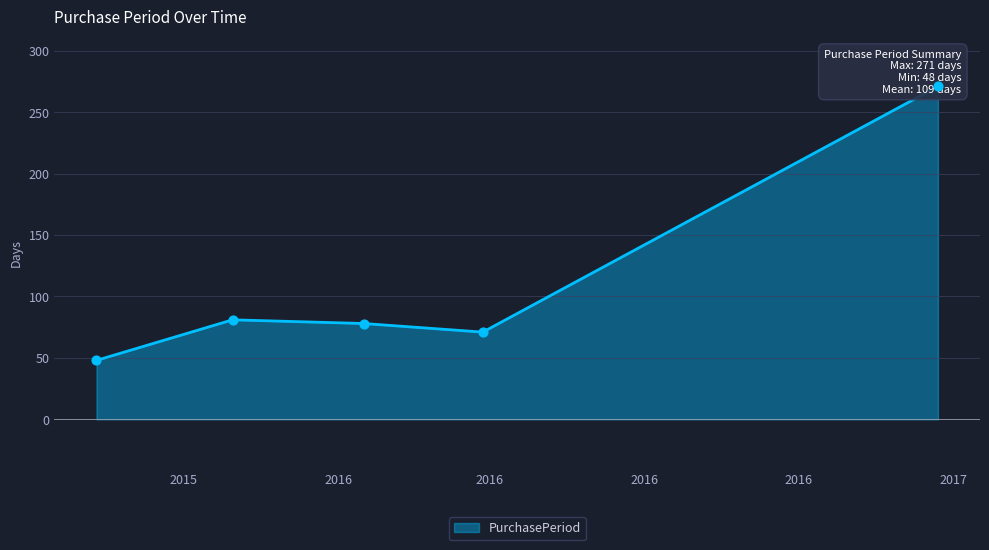

Which has a higher value, 2015-11-30 or 2017-01-23?

2017-01-23